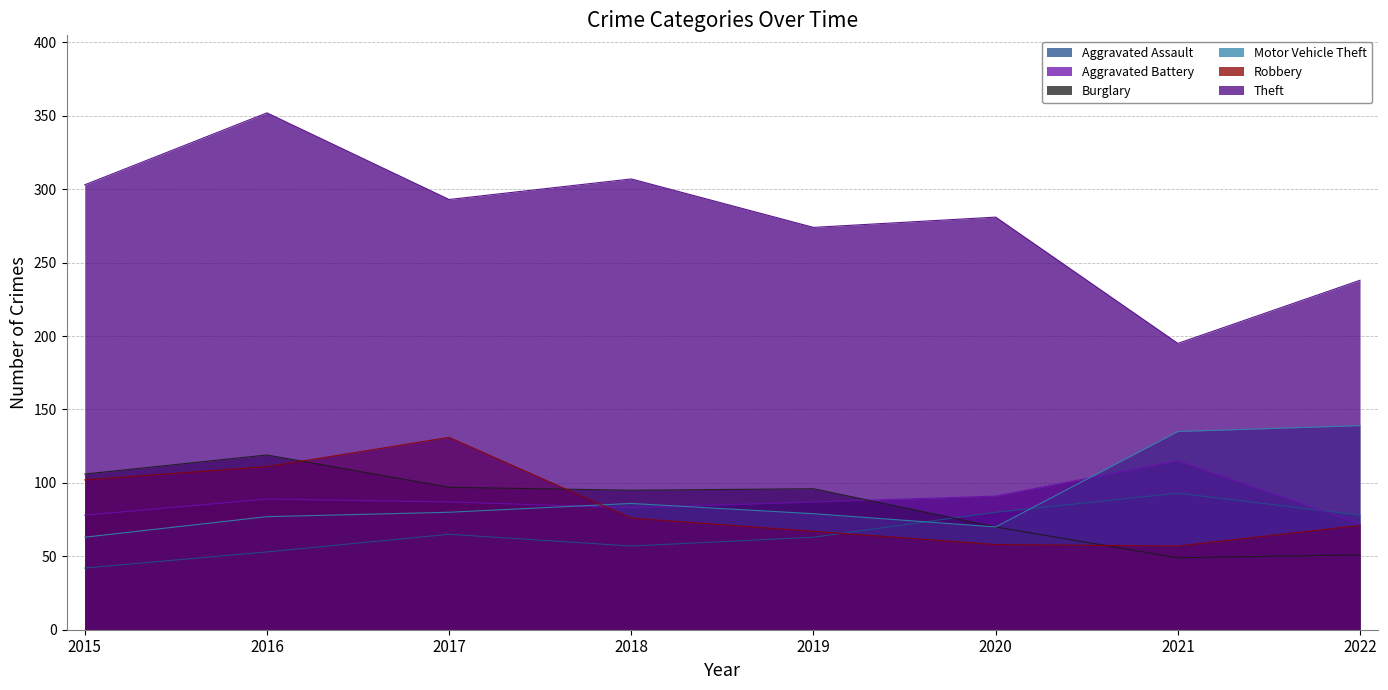

What is the difference between the maximum and minimum values in the Motor Vehicle Theft series?

76